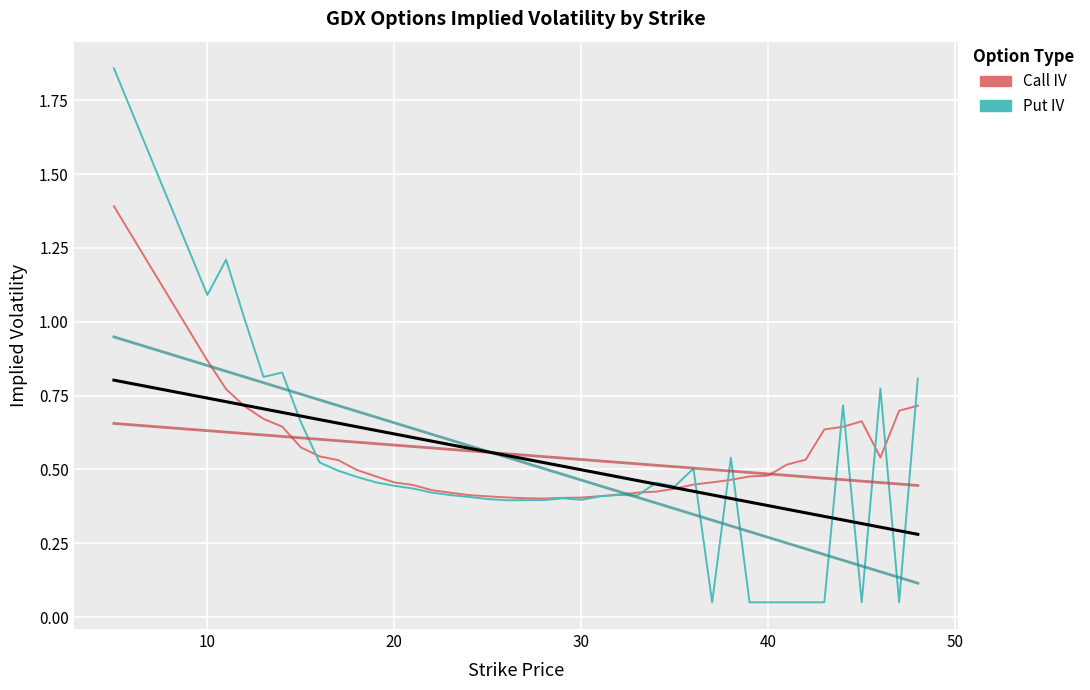

What are all the series names shown in the legend?

Call IV, Put IV